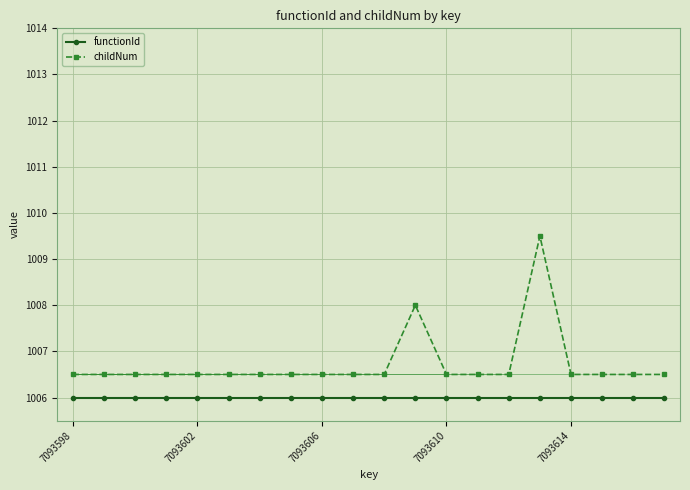

Rank the series by their maximum value, from highest to lowest.

childNum, functionId